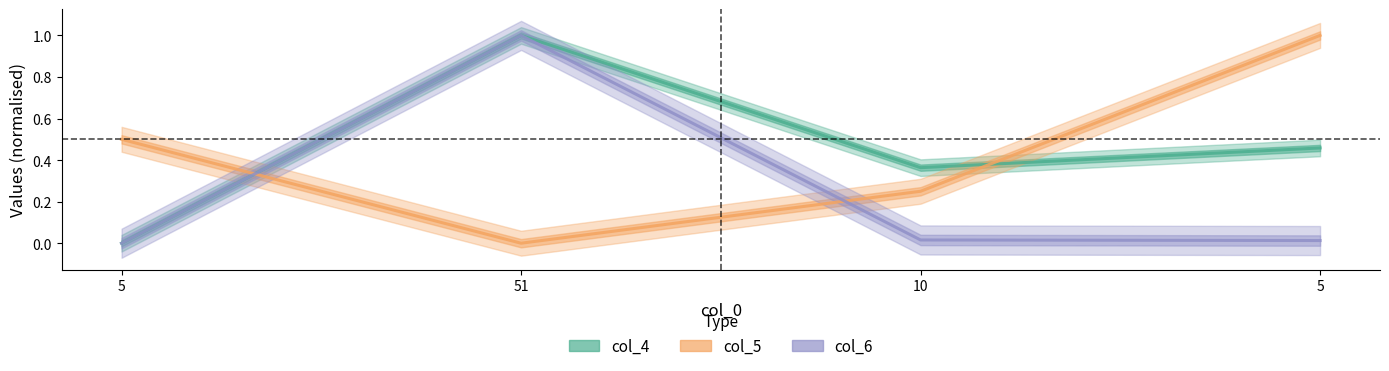

What is the label of the 1st point from the left?

5